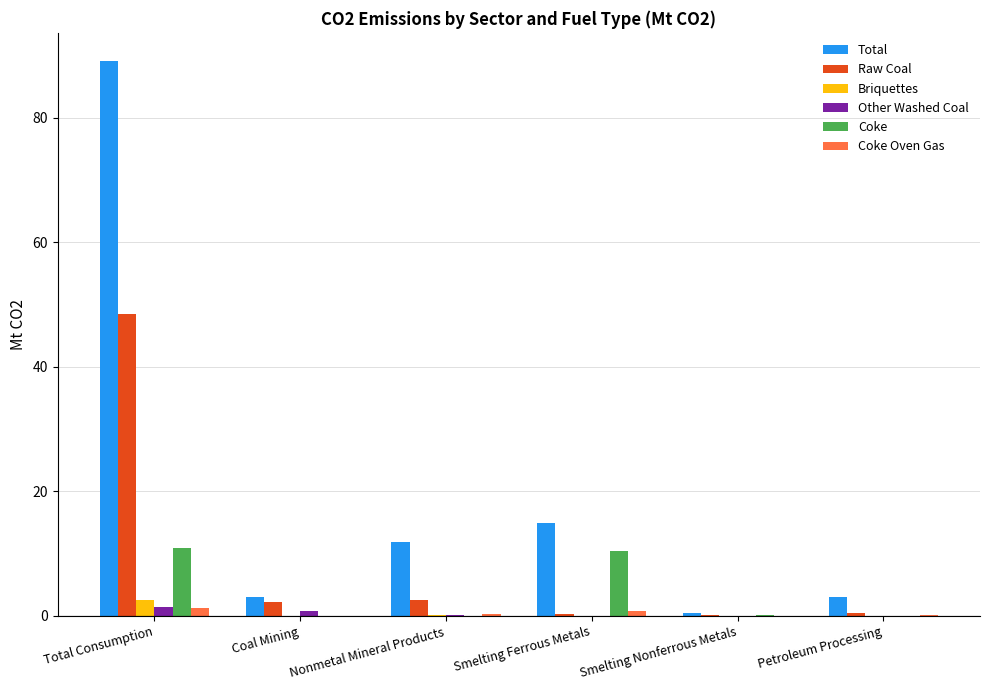

What is the sum of the Raw Coal values at Smelting Ferrous Metals and Smelting Nonferrous Metals?

0.4